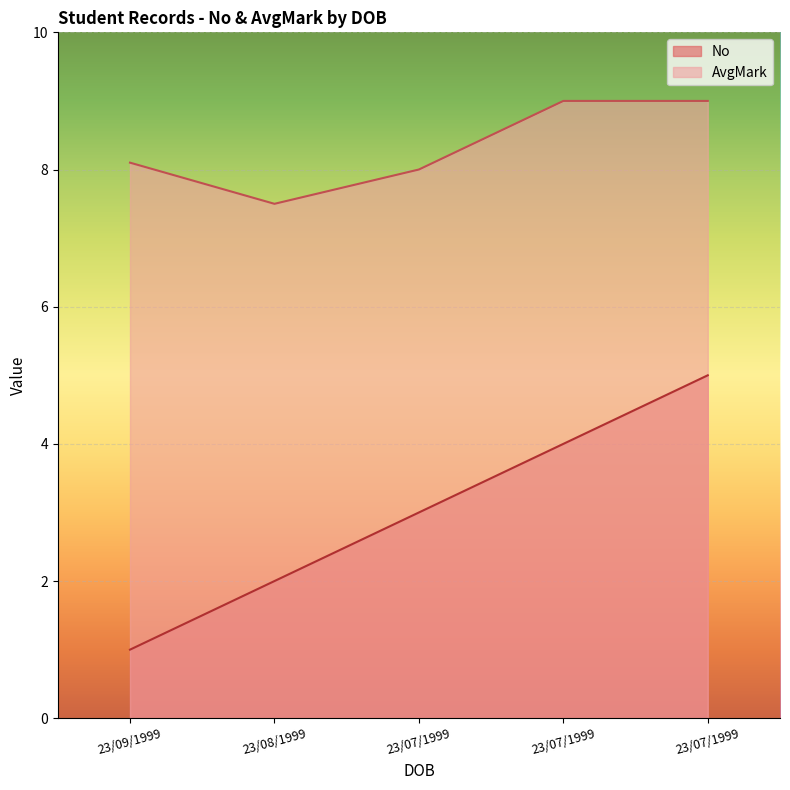

Rank the series by their maximum value, from highest to lowest.

AvgMark, No